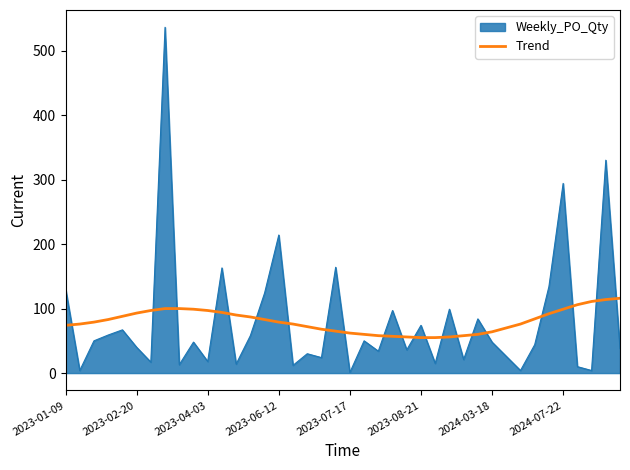

What is the difference between the maximum and minimum values in the Weekly_PO_Qty series?

535